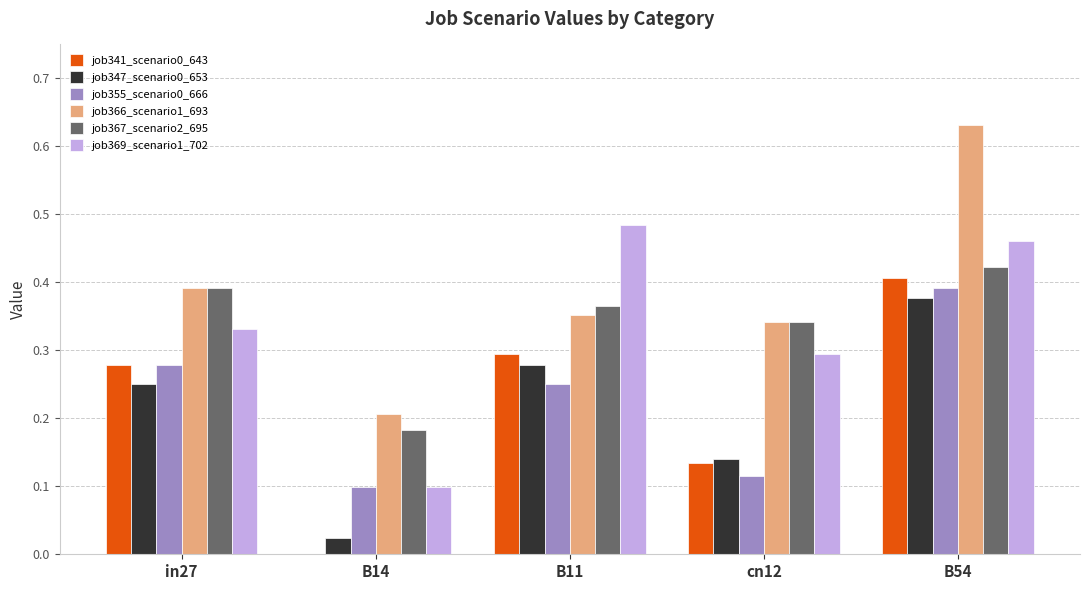

Which series has the largest total across all categories?

job366_scenario1_693